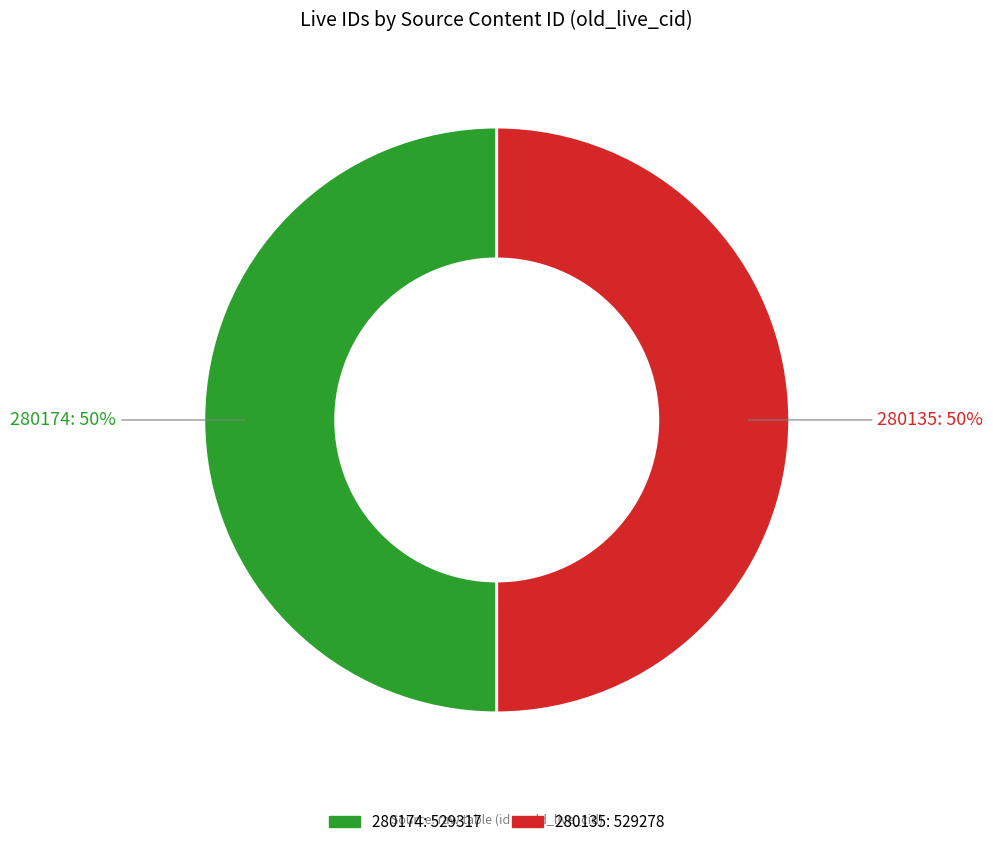

To the nearest percent, what portion does 280174 represent?

50%